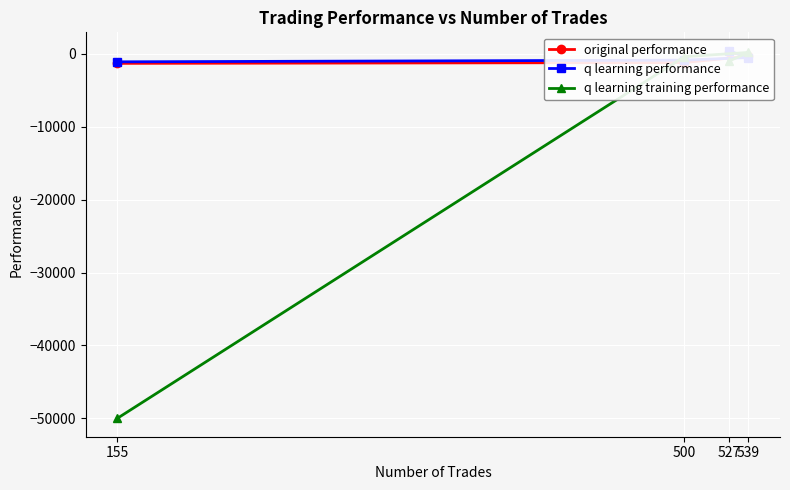

What is the difference between the highest and lowest values at 155?

48891.0